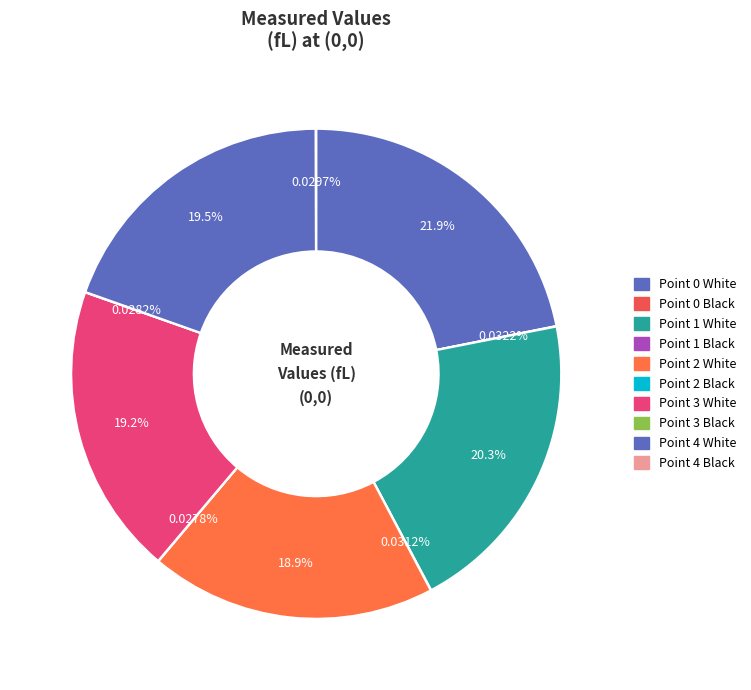

How many segments does this pie chart have?

10